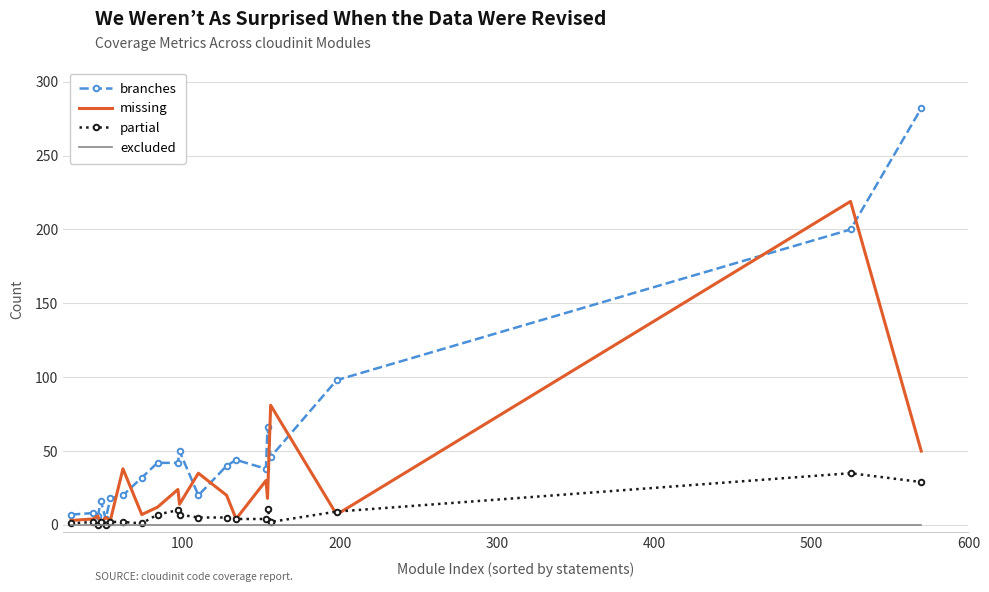

What is the sum of all partial values?

138